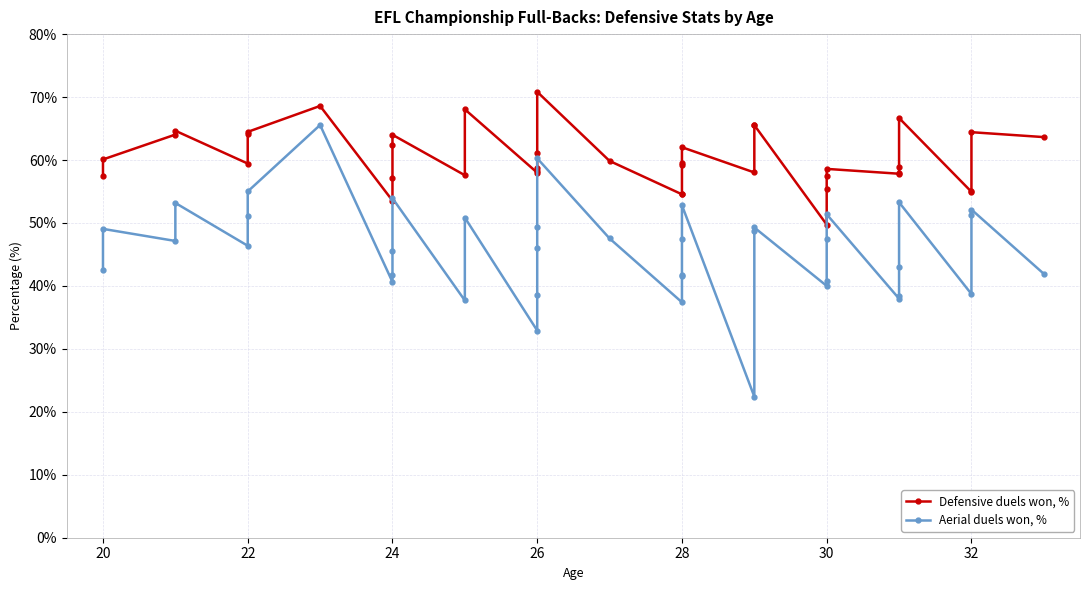

Reading left to right, transcribe all the data shown in this chart.

Defensive duels won, %: 57.5	60.1	64.0	64.7	59.4	64.2	64.5	68.6	53.5	57.2	62.4	64.0	57.6	68.0	58.0	58.3	58.8	61.1	70.8	59.9	54.5	54.6	59.2	59.6	62.0	58.0	65.5	65.5	49.7	55.4	57.5	58.6	57.8	57.9	59.0	66.7	55.0	55.0	64.4	63.6
Aerial duels won, %: 42.5	49.1	47.1	53.2	46.4	51.1	55.0	65.6	40.6	41.7	45.6	53.9	37.7	50.9	32.9	38.5	46.1	49.4	60.3	47.5	37.4	41.5	41.8	47.4	52.8	22.4	48.6	49.3	40.0	40.8	47.5	51.4	38.0	38.4	43.1	53.3	38.7	51.3	52.1	41.9